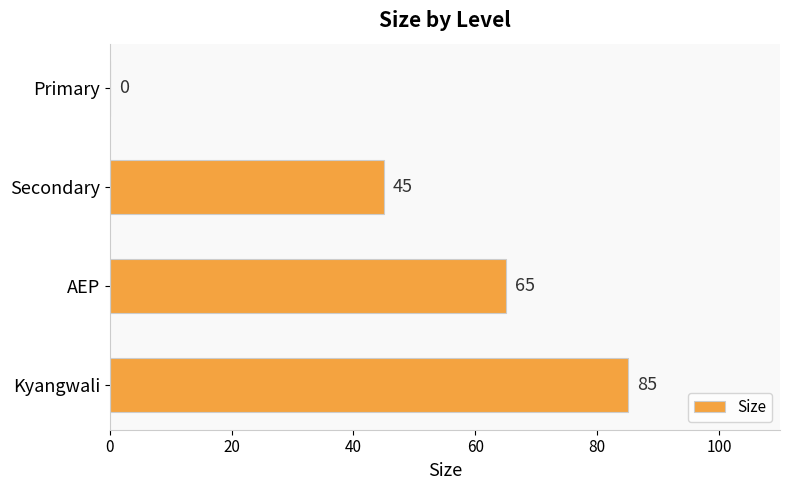

Reading bottom to top, list all the values displayed in this chart.

Kyangwali=85	AEP=65	Secondary=45	Primary=0